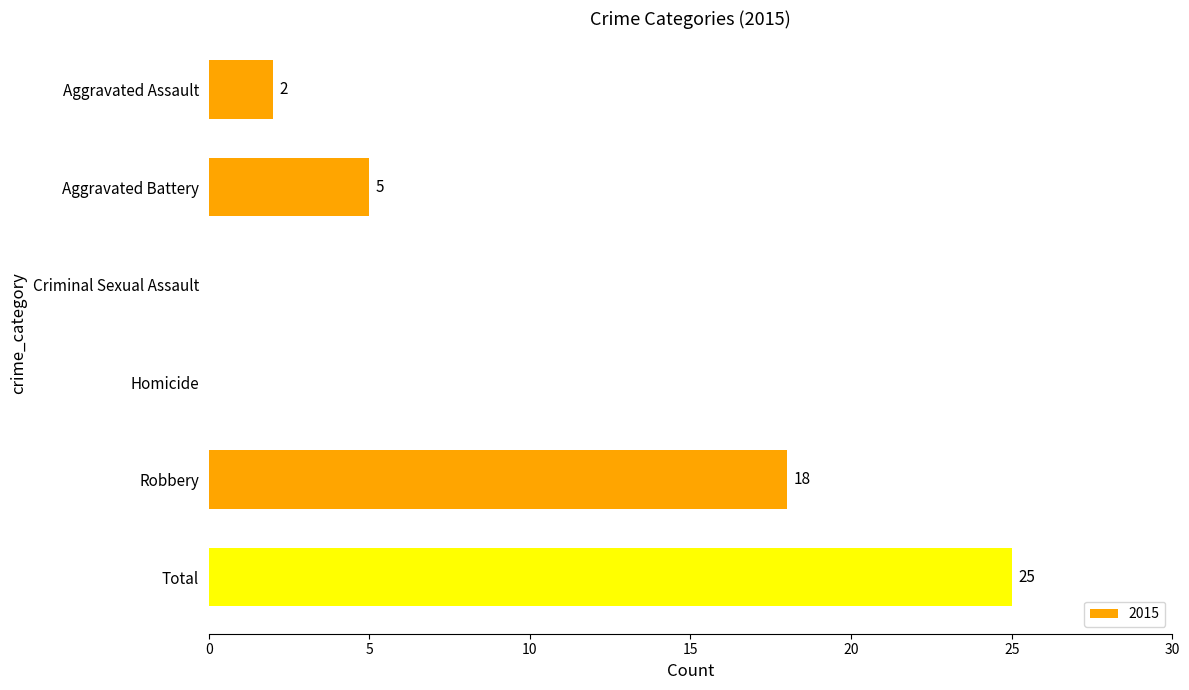

What is the change in value from Aggravated Battery to Homicide?

-5